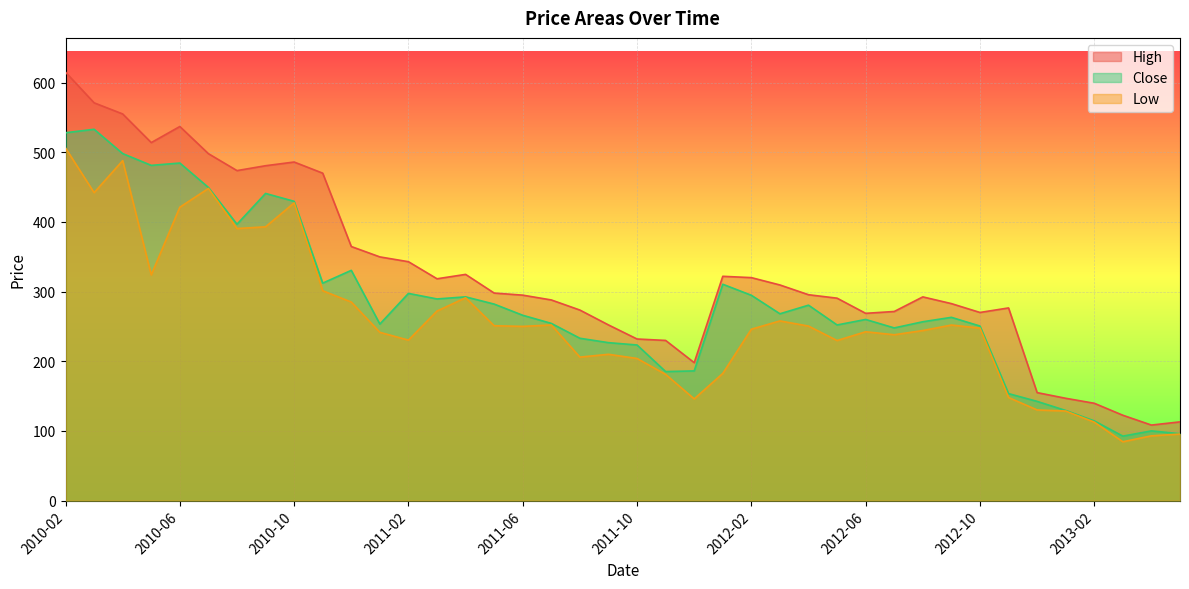

At which label is High closest to 361?

2010-12